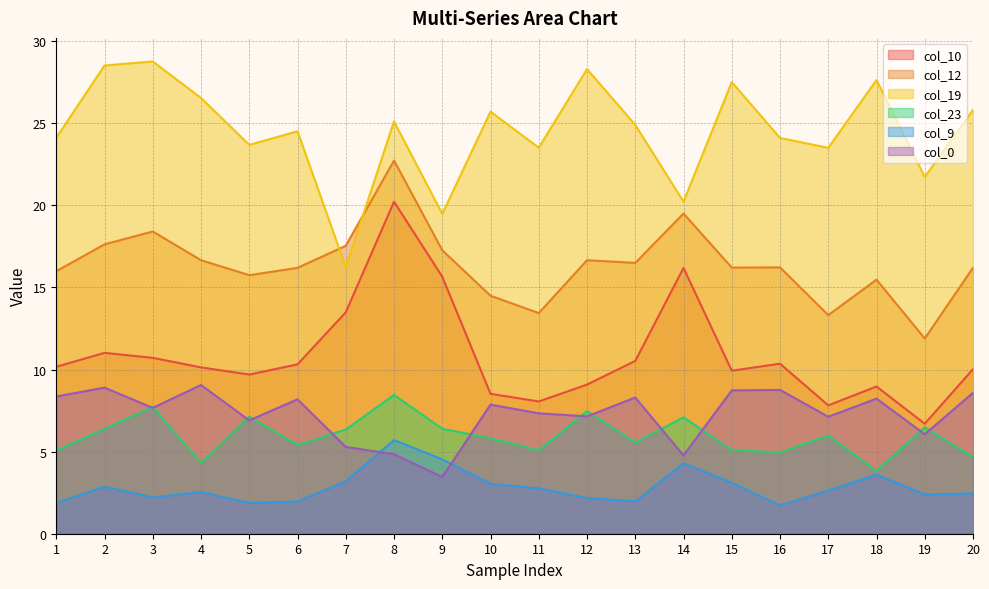

How many lines are shown in the chart?

6